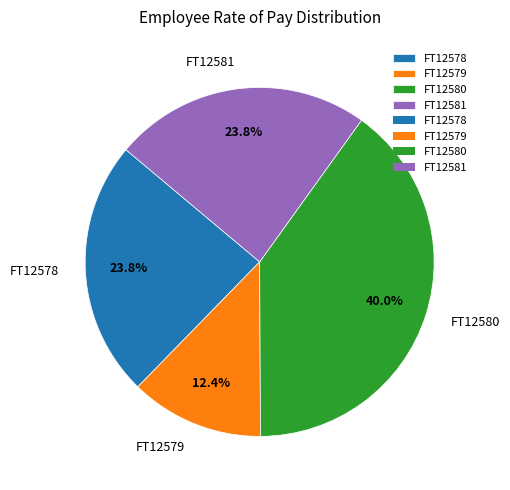

Which category has the smallest portion of the pie?

FT12579